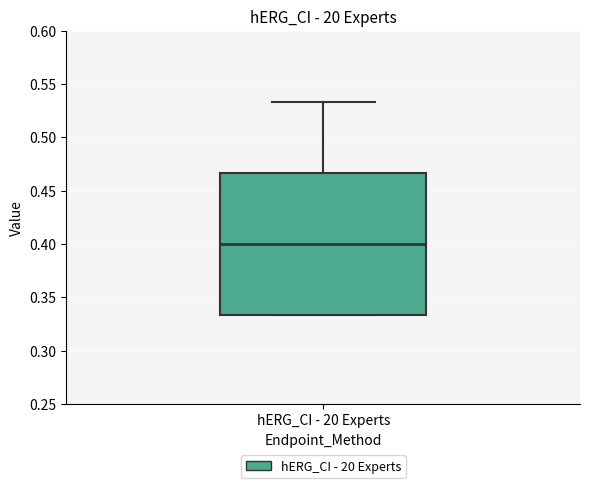

Where is the lower edge of the box for hERG_CI - 20 Experts on the y-axis? The values are not printed on the chart, so give them approximately, as read against the axis.

0.335